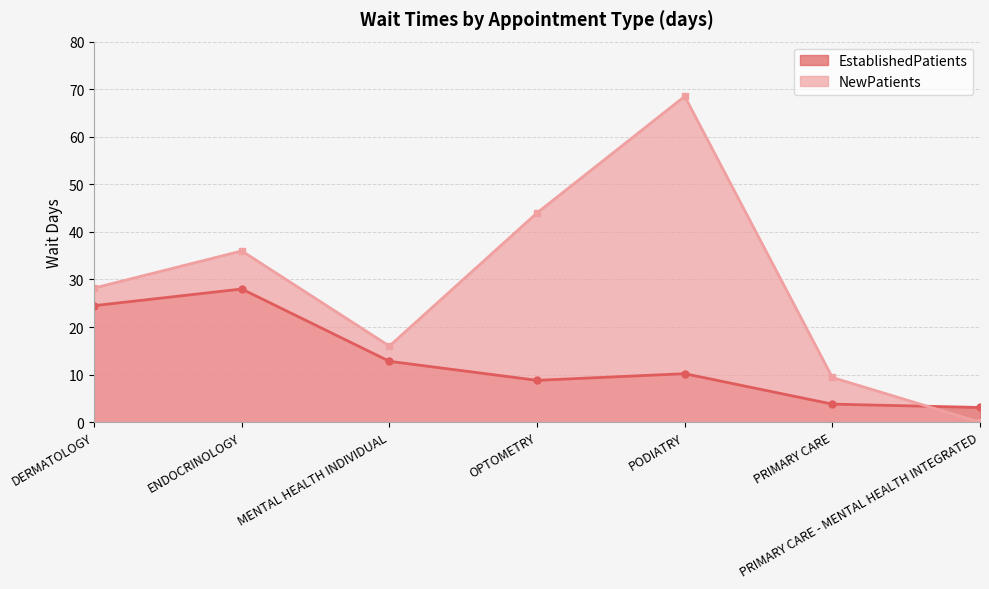

What is the difference between the maximum and minimum values in the EstablishedPatients series?

24.9